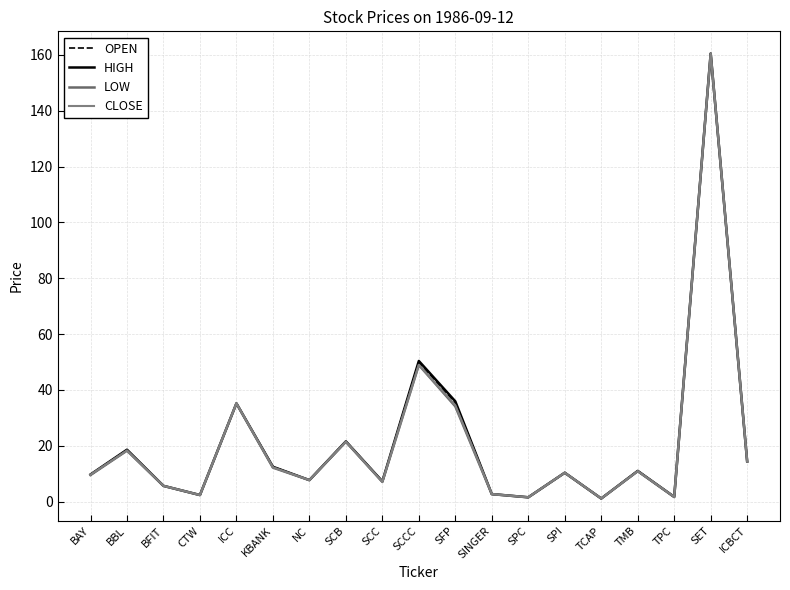

Reading left to right, extract all data points from this chart.

OPEN: BAY=9.6	BBL=18.4	BFIT=5.6	CTW=2.3	ICC=35.2	KBANK=12.5	NC=7.7	SCB=21.6	SCC=7.2	SCCC=49.8	SFP=35.3	SINGER=2.7	SPC=1.5	SPI=10.3	TCAP=1.1	TMB=11.0	TPC=1.6	SET=160.5	ICBCT=14.3
HIGH: BAY=9.7	BBL=18.6	BFIT=5.6	CTW=2.3	ICC=35.2	KBANK=12.5	NC=7.7	SCB=21.6	SCC=7.2	SCCC=50.4	SFP=35.9	SINGER=2.7	SPC=1.5	SPI=10.3	TCAP=1.1	TMB=11.0	TPC=1.7	SET=160.5	ICBCT=14.3
LOW: BAY=9.5	BBL=18.2	BFIT=5.6	CTW=2.3	ICC=35.2	KBANK=12.1	NC=7.7	SCB=21.4	SCC=7.0	SCCC=48.9	SFP=34.1	SINGER=2.7	SPC=1.5	SPI=10.3	TCAP=1.1	TMB=10.9	TPC=1.6	SET=160.5	ICBCT=14.3
CLOSE: BAY=9.6	BBL=18.2	BFIT=5.6	CTW=2.3	ICC=35.2	KBANK=12.3	NC=7.7	SCB=21.4	SCC=7.0	SCCC=48.9	SFP=34.5	SINGER=2.7	SPC=1.5	SPI=10.3	TCAP=1.1	TMB=10.9	TPC=1.7	SET=160.5	ICBCT=14.3